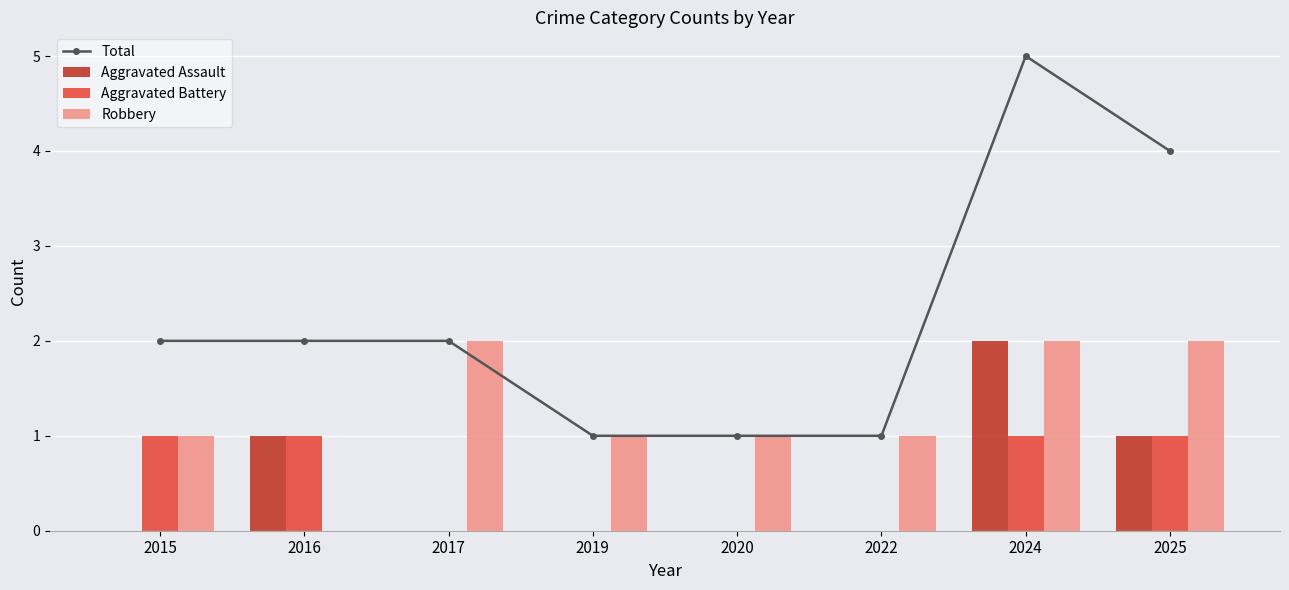

What is the sum of all Aggravated Battery values?

4